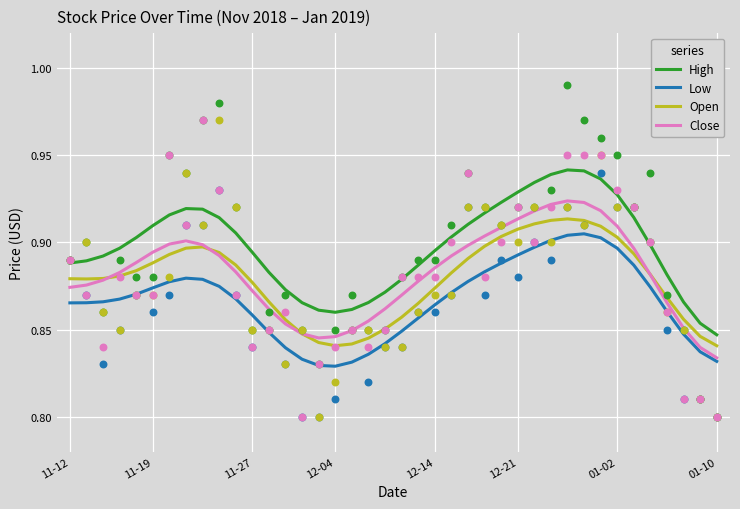

At which label is High closest to 0?

01-10